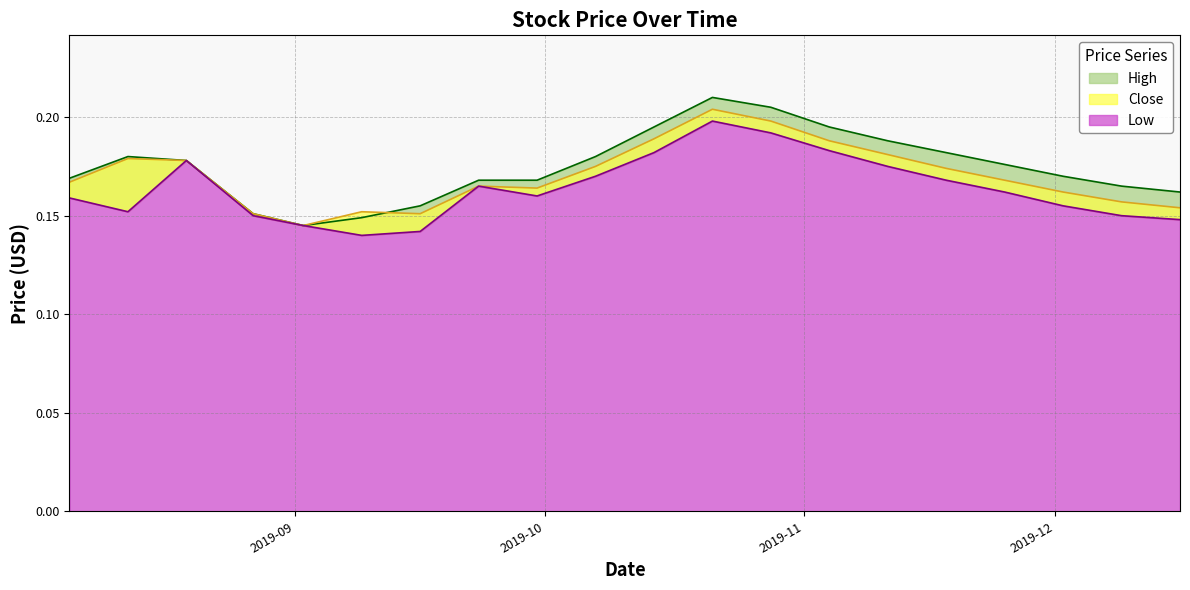

At how many categories does at least one series exceed 0?

20